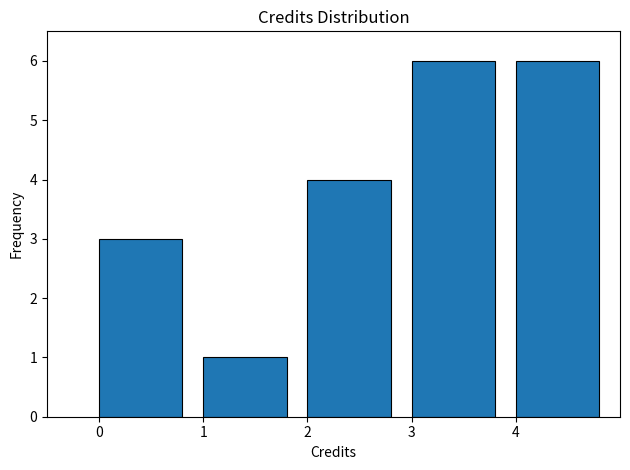

Reading left to right, transcribe this chart: for each bar, give the range it covers on the x-axis and its height. The values are not printed on the chart, so give them approximately, as read against the axis.

0 to 1: 3
1 to 2: 1
2 to 3: 4
3 to 4: 6
4 to 5: 6